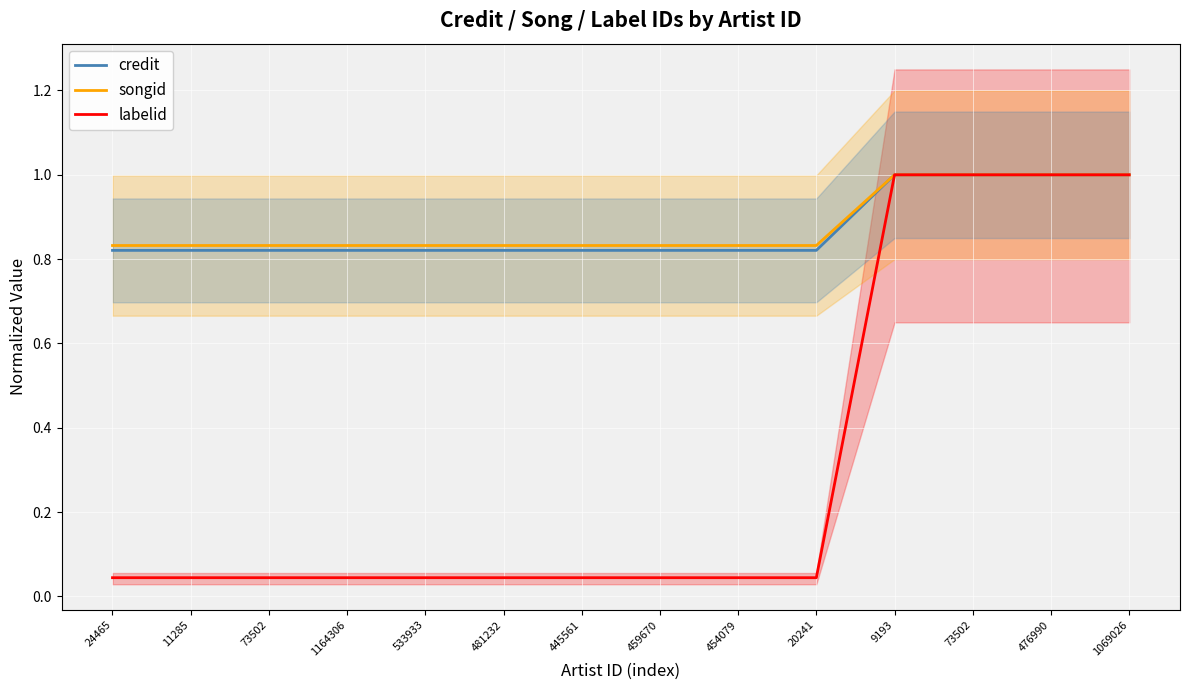

True or false: credit and songid cross at least once.

False